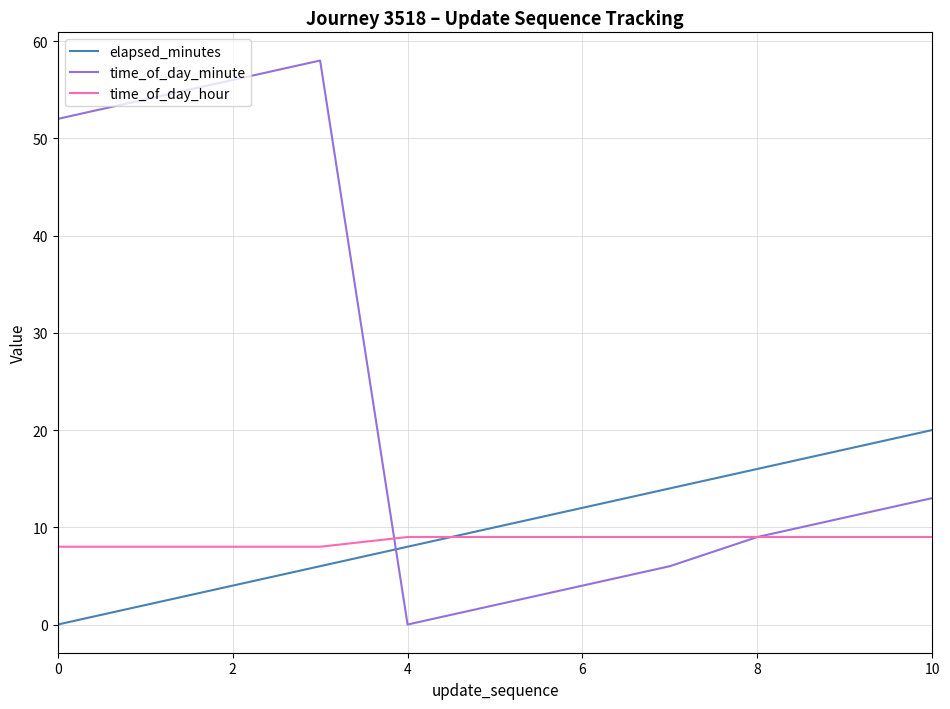

List the series in order of their peak value, lowest first.

time_of_day_hour, elapsed_minutes, time_of_day_minute